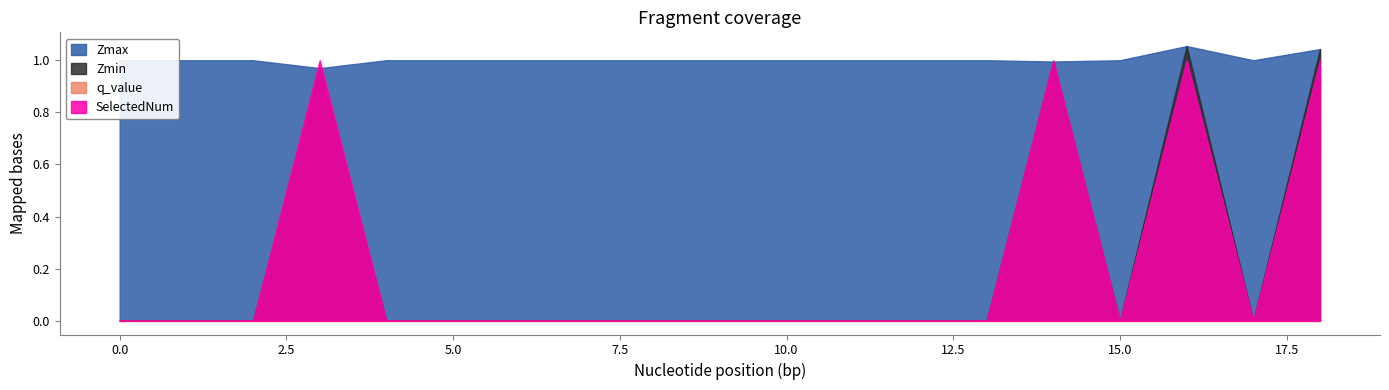

What is the spread (max minus min) of values at 4?

1.0